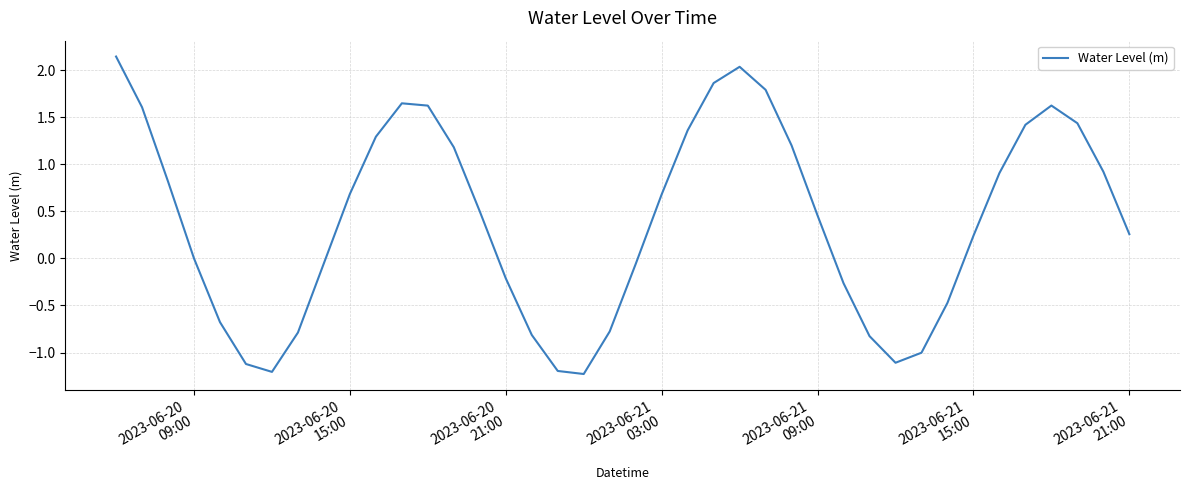

What is the smallest value displayed?

-1.2